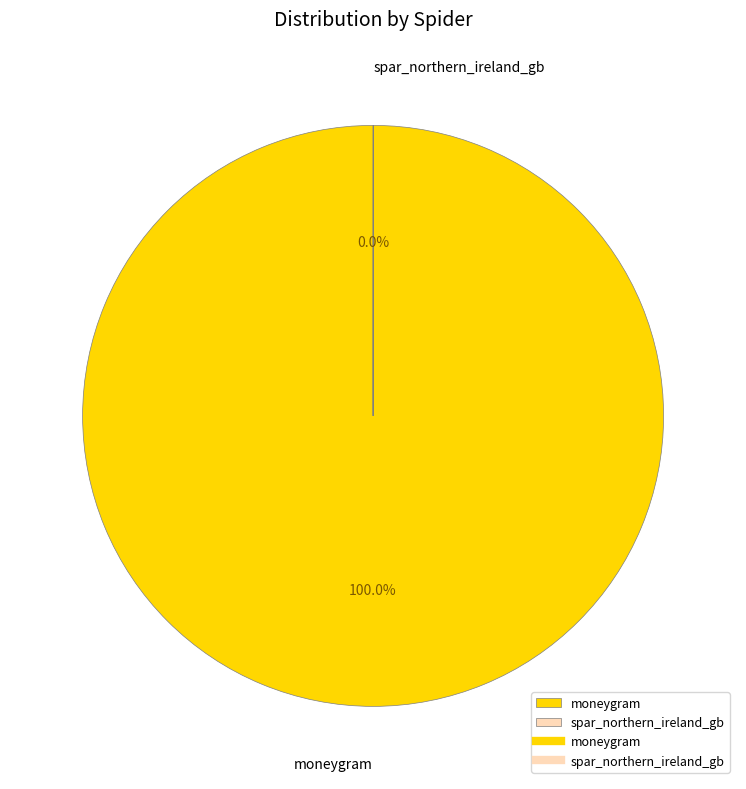

Which slice is the largest?

moneygram